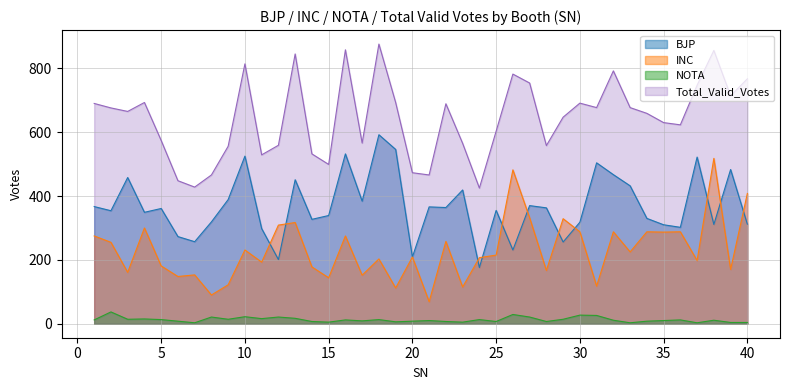

At which category does Total_Valid_Votes reach its first local valley?

3